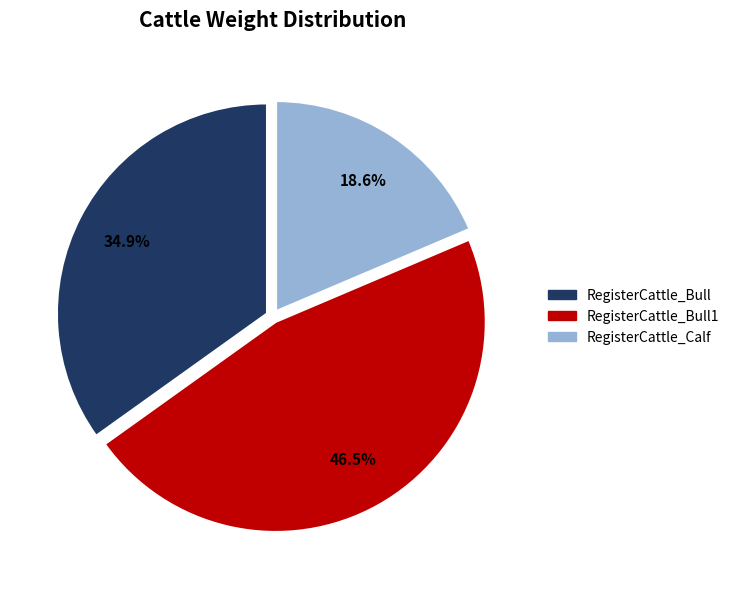

Does any single category account for the majority?

No